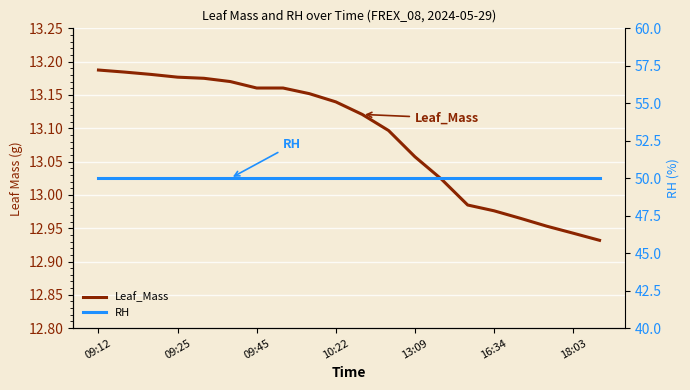

True or false: Leaf_Mass has a value of 8.6 at 10.

False